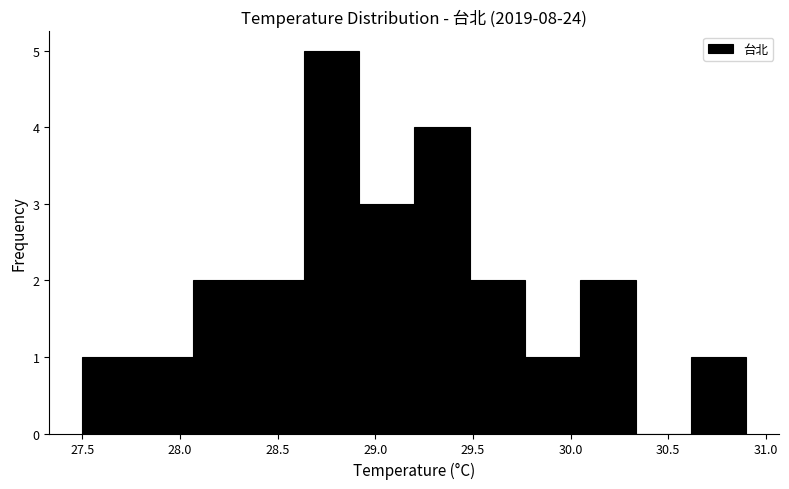

What is the height of the bar covering 28.05 to 28.35 on the x-axis? Neither the bar edges nor the heights are printed on the chart, so give them approximately, as read against the axes.

2